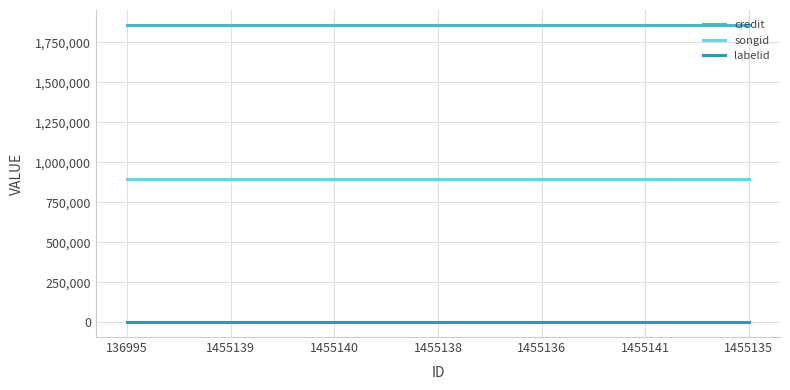

What is the maximum value for credit?

1860276